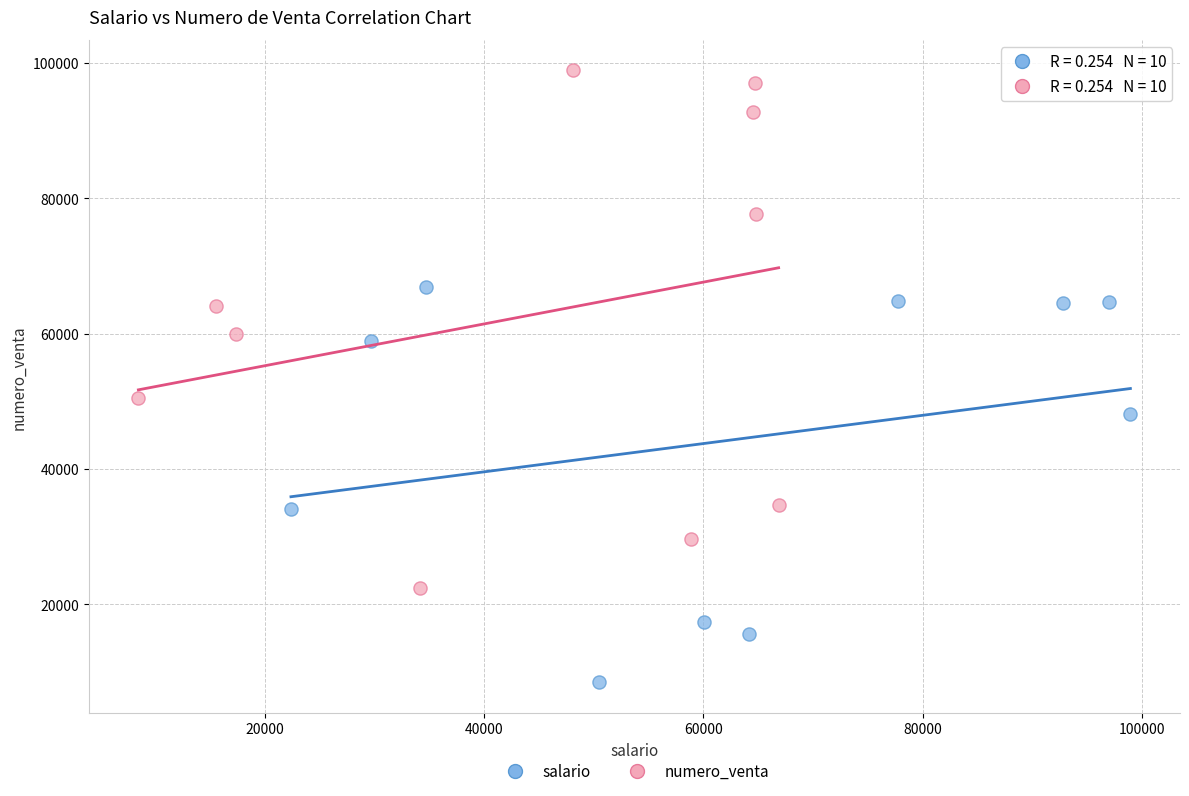

Which series has the widest spread of Y values?

numero_venta